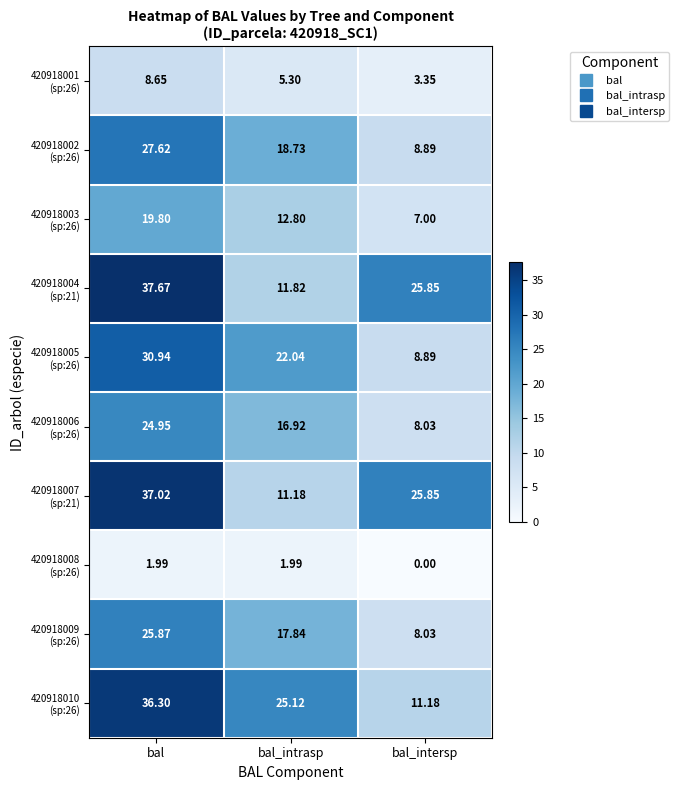

Count the number of data series in this chart.

10